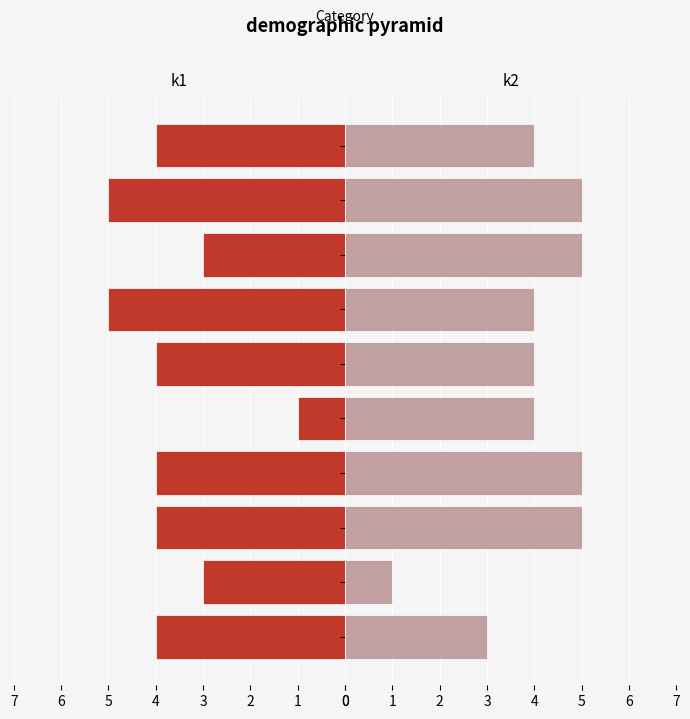

What are all the series names shown in the legend?

k1, k2